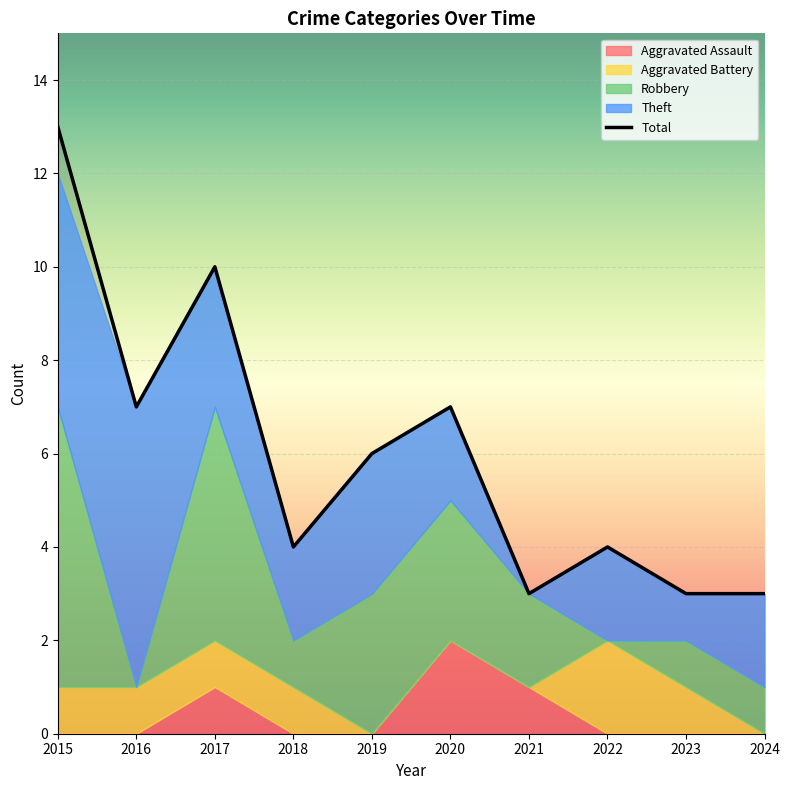

What is the value of the Total point at the 1st from the left?

13